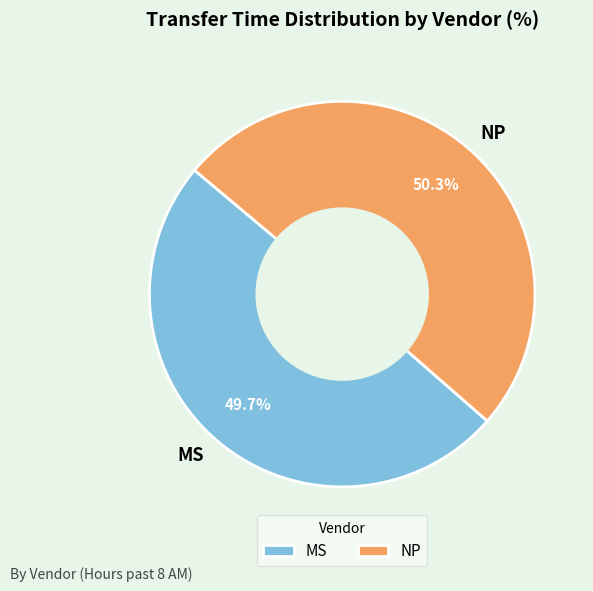

How much of the chart is everything except NP?

50.0%